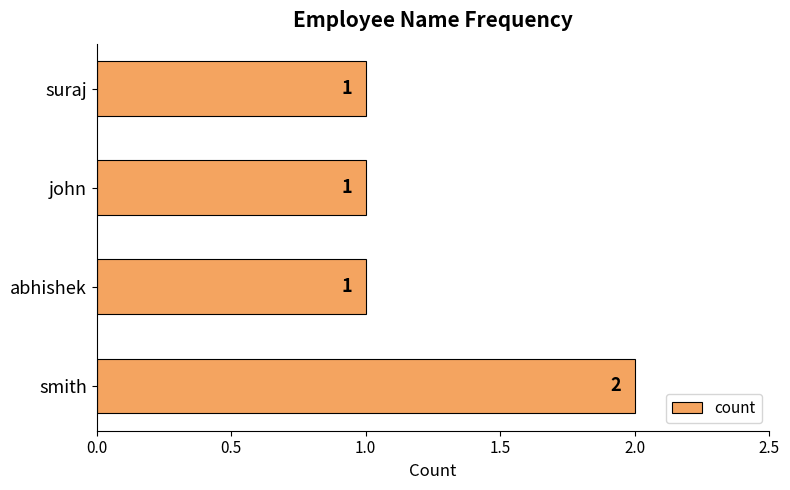

Is it true that the value at abhishek is 0?

False